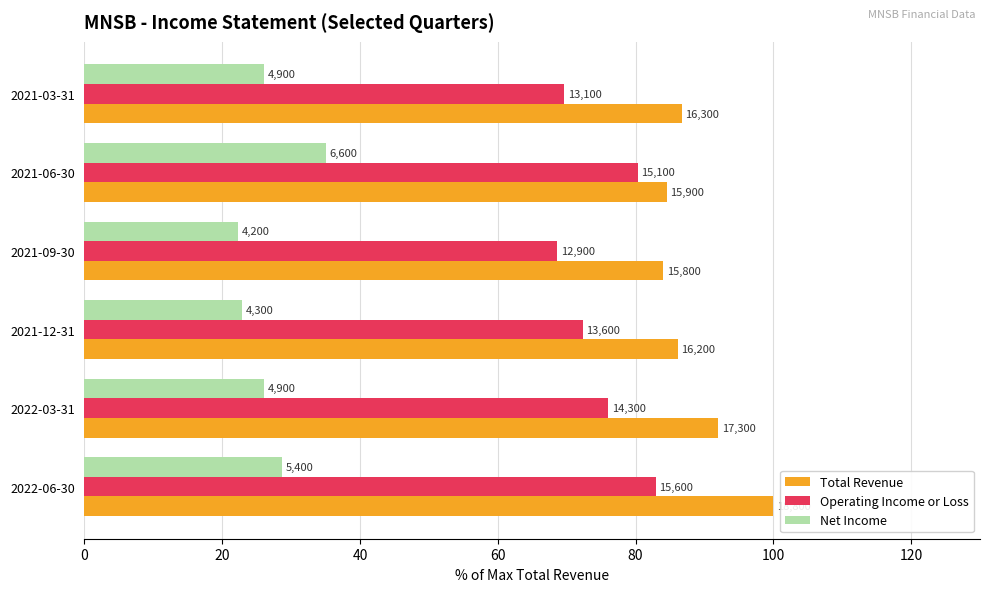

What are all the series names shown in the legend?

Total Revenue, Operating Income or Loss, Net Income